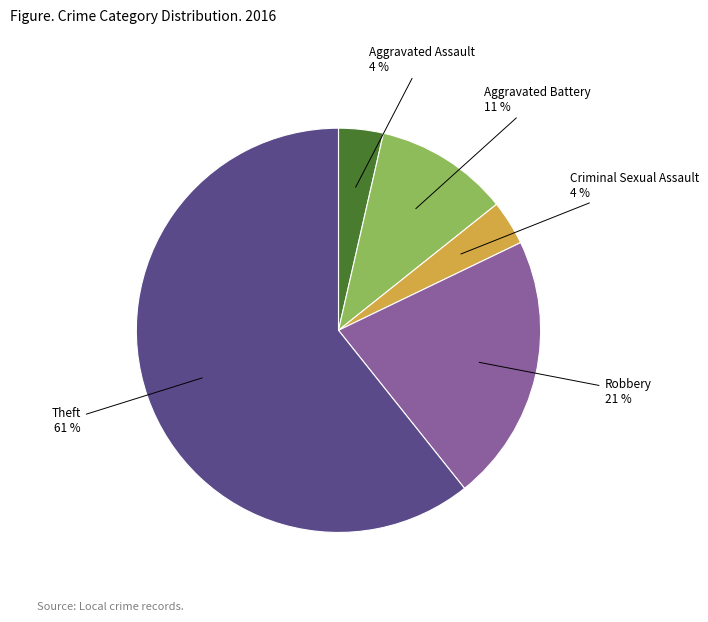

To the nearest percent, what is the average slice percentage?

20%